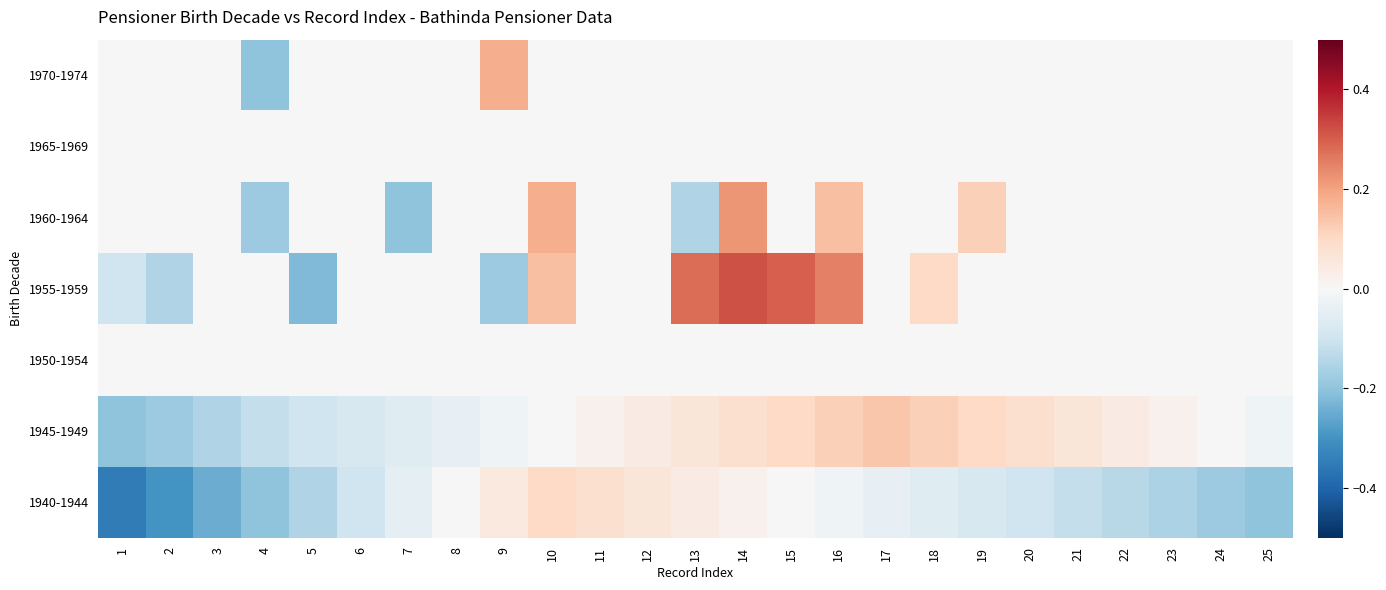

Reading right to left, extract all data points from this chart.

1940-1944: 25=-0.2	24=-0.2	23=-0.2	22=-0.1	21=-0.1	20=-0.1	19=-0.1	18=-0.1	17=-0.0	16=-0.0	15=0.0	14=0.0	13=0.0	12=0.1	11=0.1	10=0.1	9=0.1	8=0.0	7=-0.1	6=-0.1	5=-0.1	4=-0.2	3=-0.2	2=-0.3	1=-0.3
1945-1949: 25=-0.0	24=0.0	23=0.0	22=0.0	21=0.1	20=0.1	19=0.1	18=0.1	17=0.1	16=0.1	15=0.1	14=0.1	13=0.1	12=0.0	11=0.0	10=0.0	9=-0.0	8=-0.0	7=-0.1	6=-0.1	5=-0.1	4=-0.1	3=-0.1	2=-0.2	1=-0.2
1950-1954: 25=0.0	24=0.0	23=0.0	22=0.0	21=0.0	20=0.0	19=0.0	18=0.0	17=0.0	16=0.0	15=0.0	14=0.0	13=0.0	12=0.0	11=0.0	10=0.0	9=0.0	8=0.0	7=0.0	6=0.0	5=0.0	4=0.0	3=0.0	2=0.0	1=0.0
1955-1959: 25=0.0	24=0.0	23=0.0	22=0.0	21=0.0	20=0.0	19=0.0	18=0.1	17=0.0	16=0.2	15=0.3	14=0.3	13=0.3	12=0.0	11=0.0	10=0.1	9=-0.2	8=0.0	7=0.0	6=0.0	5=-0.2	4=0.0	3=0.0	2=-0.1	1=-0.1
1960-1964: 25=0.0	24=0.0	23=0.0	22=0.0	21=0.0	20=0.0	19=0.1	18=0.0	17=0.0	16=0.1	15=0.0	14=0.2	13=-0.1	12=0.0	11=0.0	10=0.2	9=0.0	8=0.0	7=-0.2	6=0.0	5=0.0	4=-0.2	3=0.0	2=0.0	1=0.0
1965-1969: 25=0.0	24=0.0	23=0.0	22=0.0	21=0.0	20=0.0	19=0.0	18=0.0	17=0.0	16=0.0	15=0.0	14=0.0	13=0.0	12=0.0	11=0.0	10=0.0	9=0.0	8=0.0	7=0.0	6=0.0	5=0.0	4=0.0	3=0.0	2=0.0	1=0.0
1970-1974: 25=0.0	24=0.0	23=0.0	22=0.0	21=0.0	20=0.0	19=0.0	18=0.0	17=0.0	16=0.0	15=0.0	14=0.0	13=0.0	12=0.0	11=0.0	10=0.0	9=0.2	8=0.0	7=0.0	6=0.0	5=0.0	4=-0.2	3=0.0	2=0.0	1=0.0